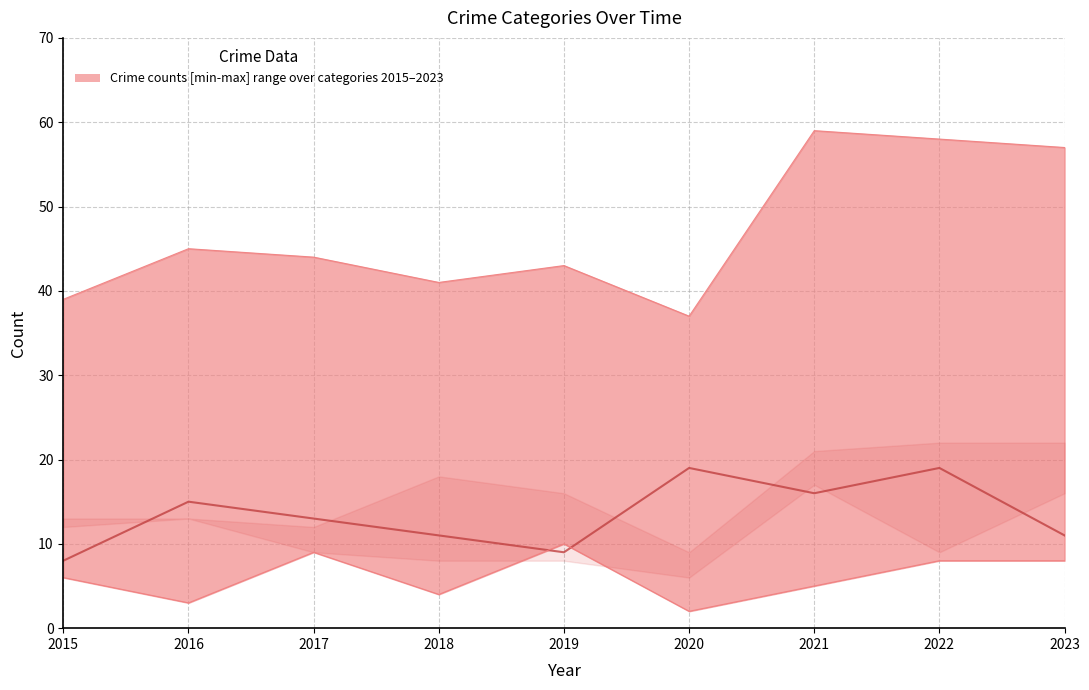

At which category does the chart reach its peak across all series?

2021